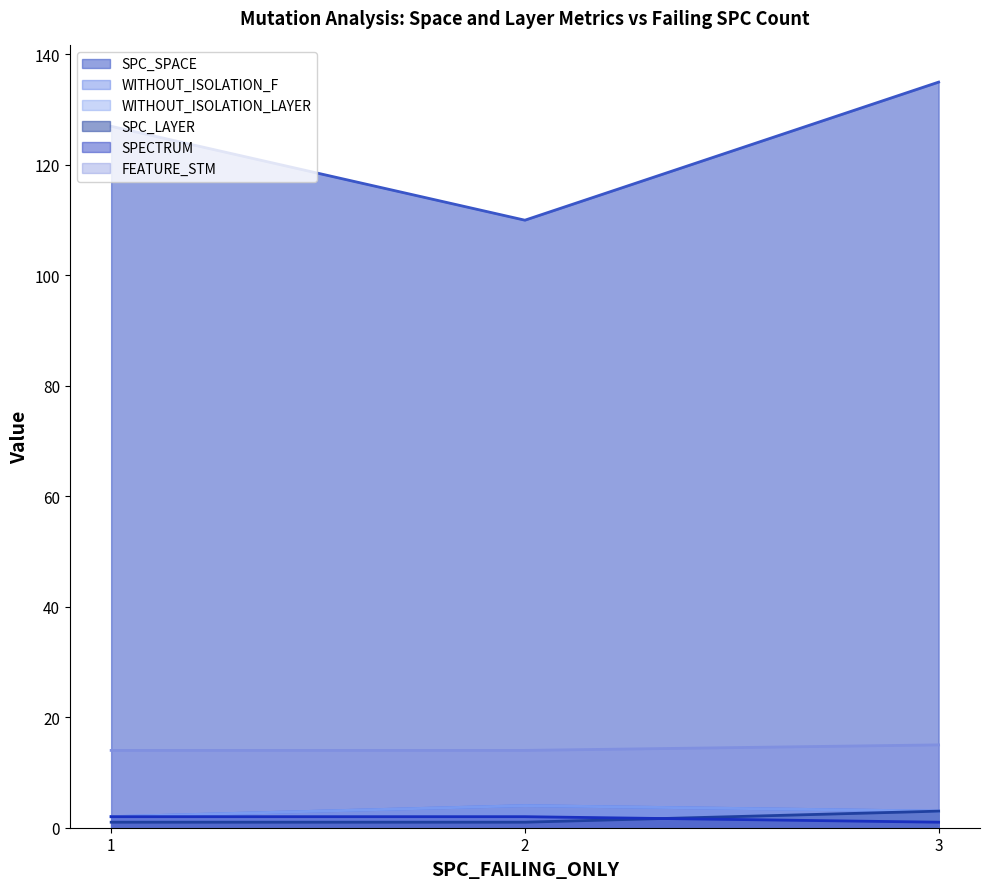

Reading left to right, extract all data points from this chart.

SPC_SPACE: 127	110	135
WITHOUT_ISOLATION_F: 2	4	3
WITHOUT_ISOLATION_LAYER: 2	4	3
SPC_LAYER: 1	1	3
SPECTRUM: 2	2	1
FEATURE_STM: 14	14	15